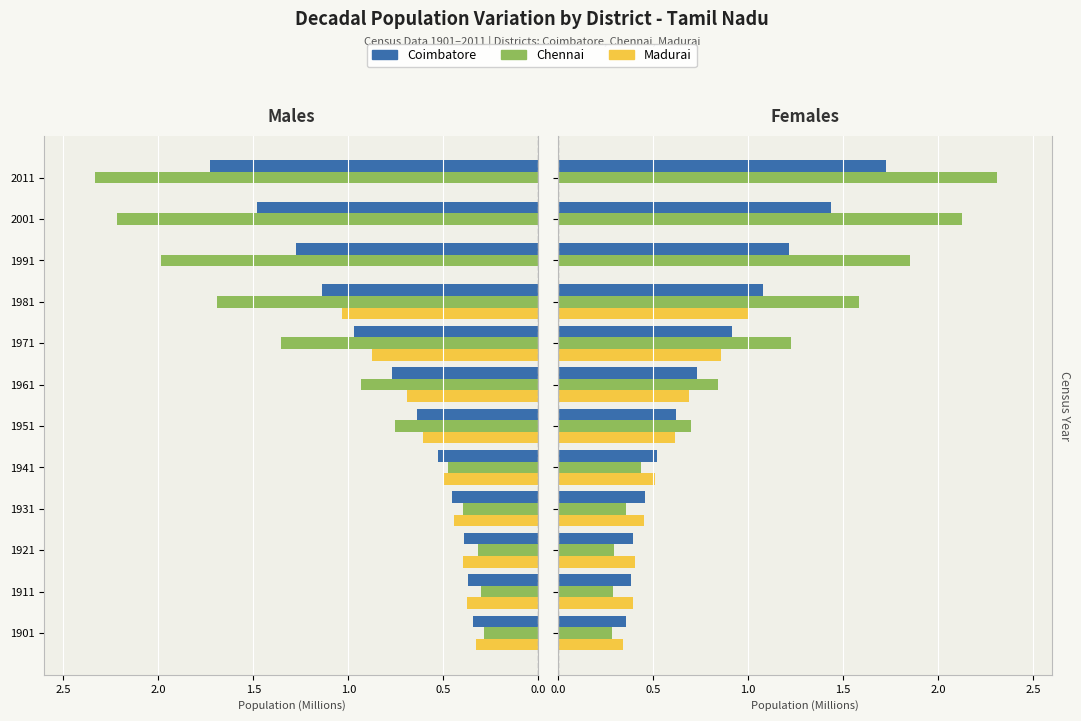

What is the value of the Madurai bar at the 1st from the left?

0.3